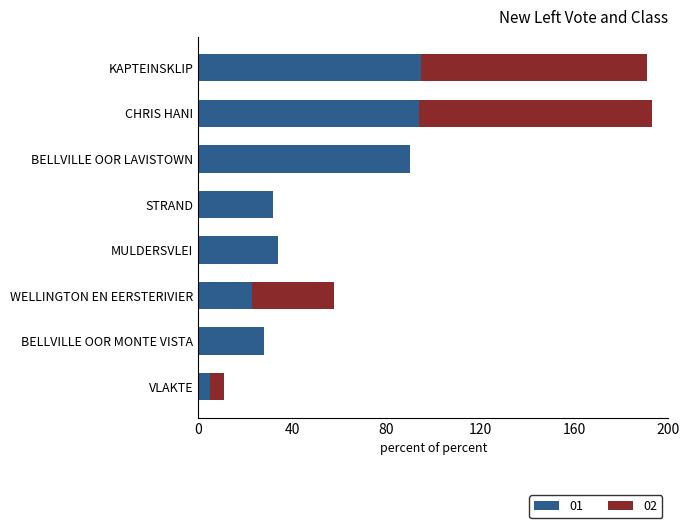

True or false: 01 has a value of 29 at KAPTEINSKLIP.

False